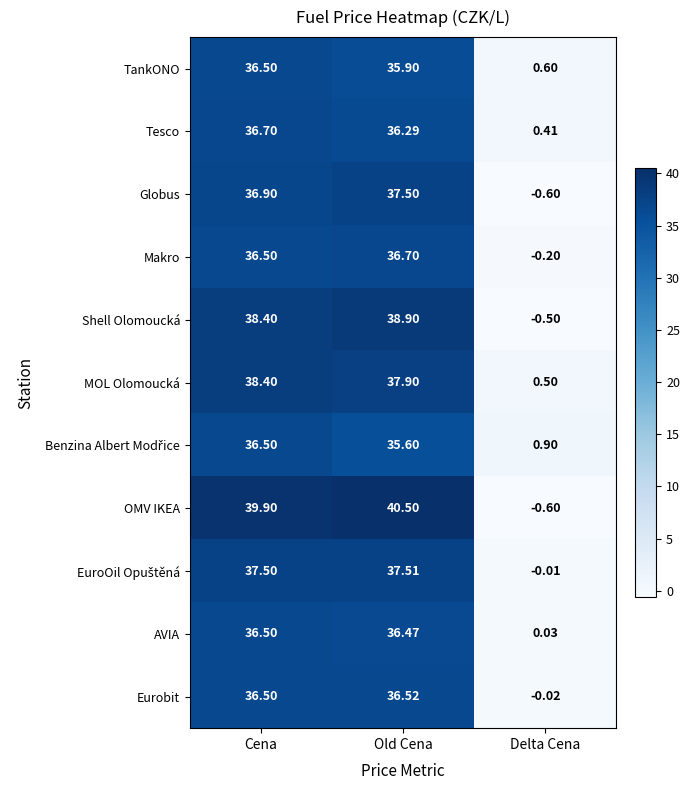

Which series has the largest range (max minus min)?

OMV IKEA